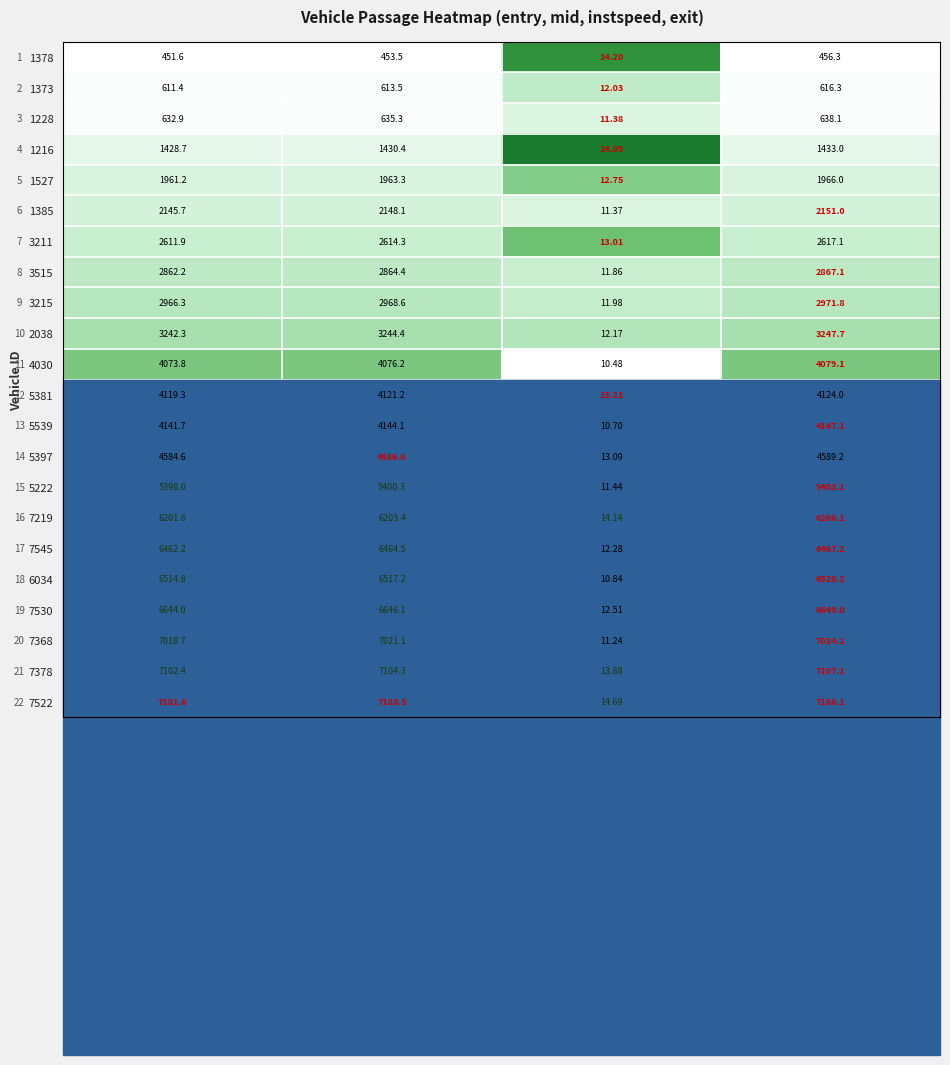

Which series has the widest spread of values?

7522